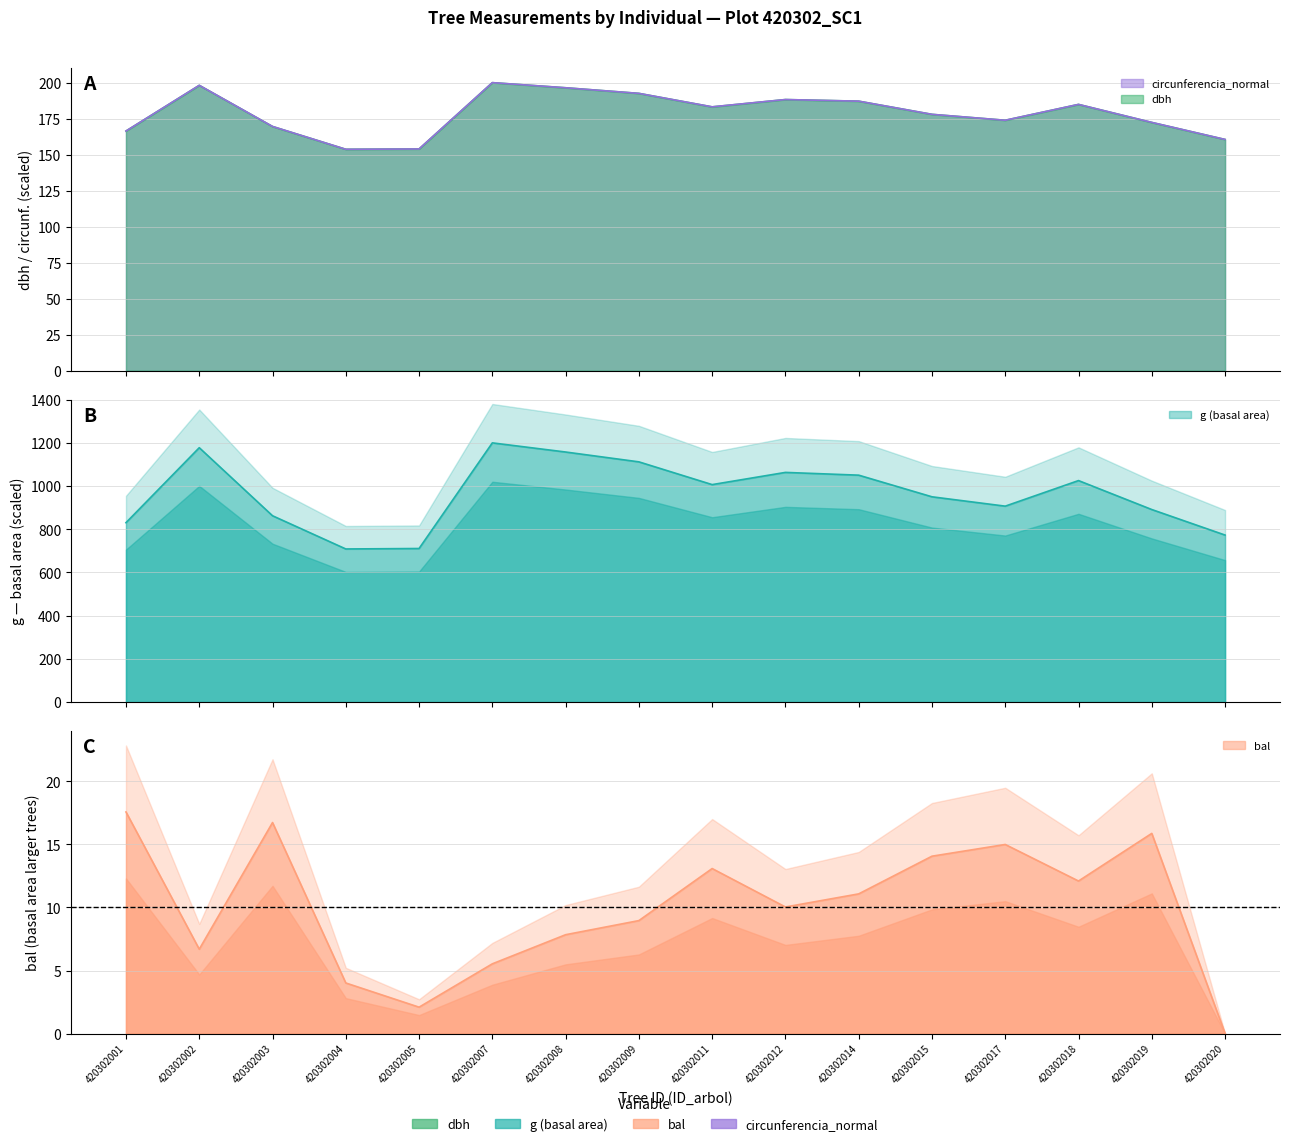

What is the approximate value of circunferencia_normal at 420302004?

153.7